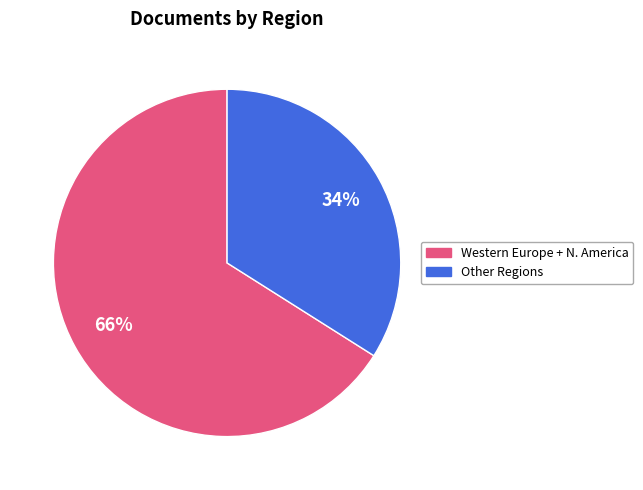

Does any single category account for the majority?

Yes